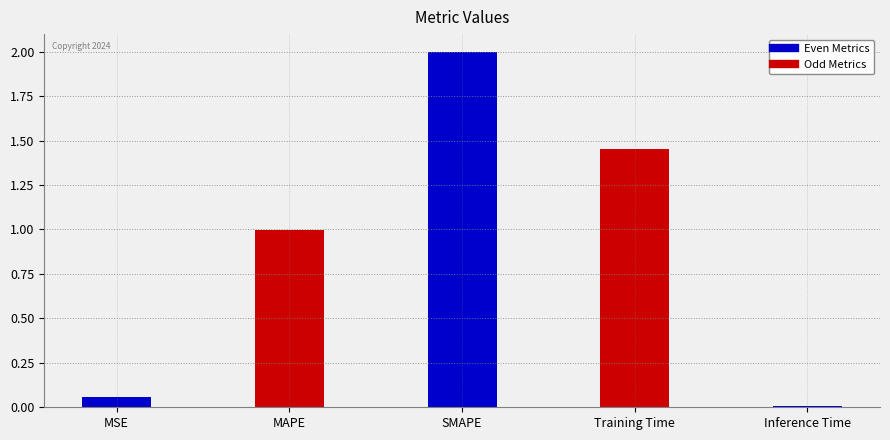

What is the maximum value shown in the chart?

2.0